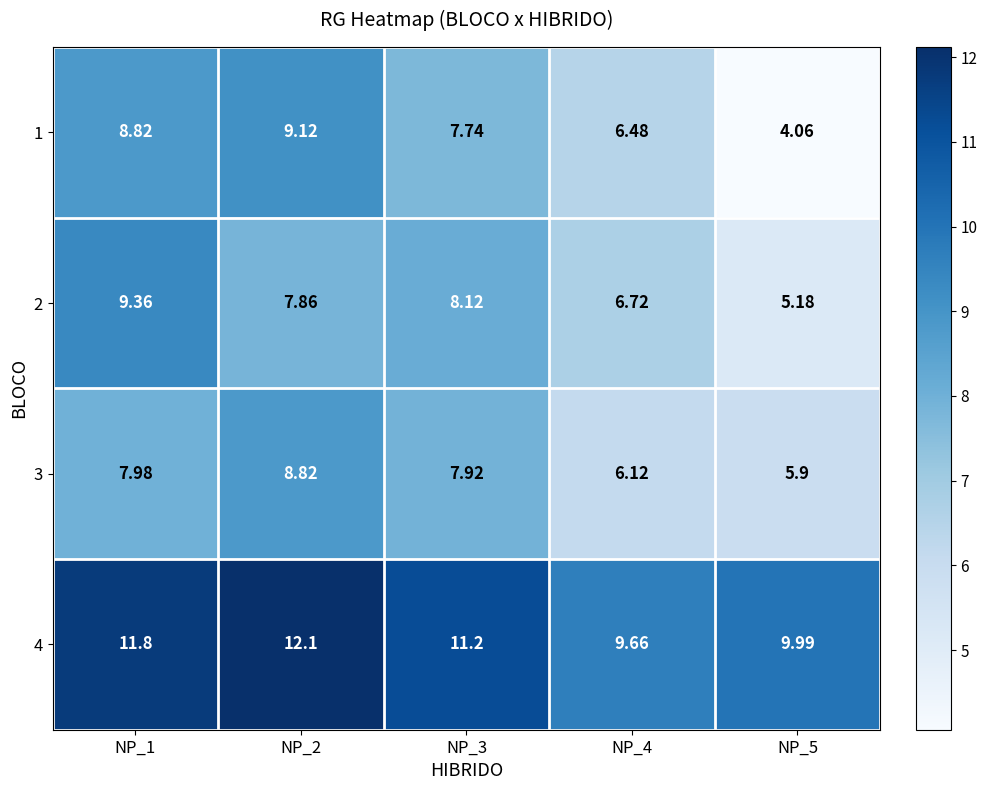

Is the value of 4 at NP_5 greater than the value of 2 at NP_4?

Yes